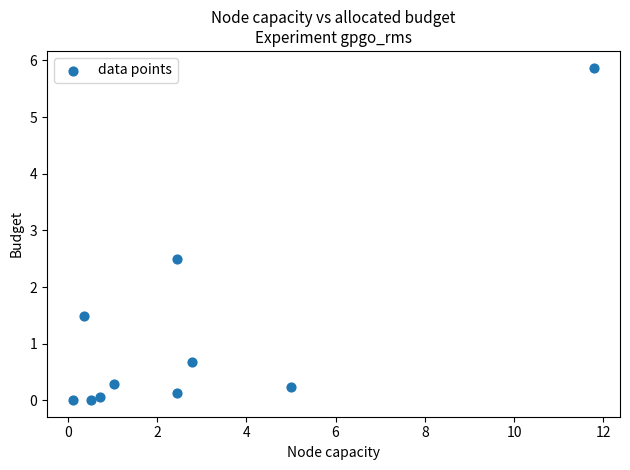

What is the range of Y values (max minus min)?

5.9